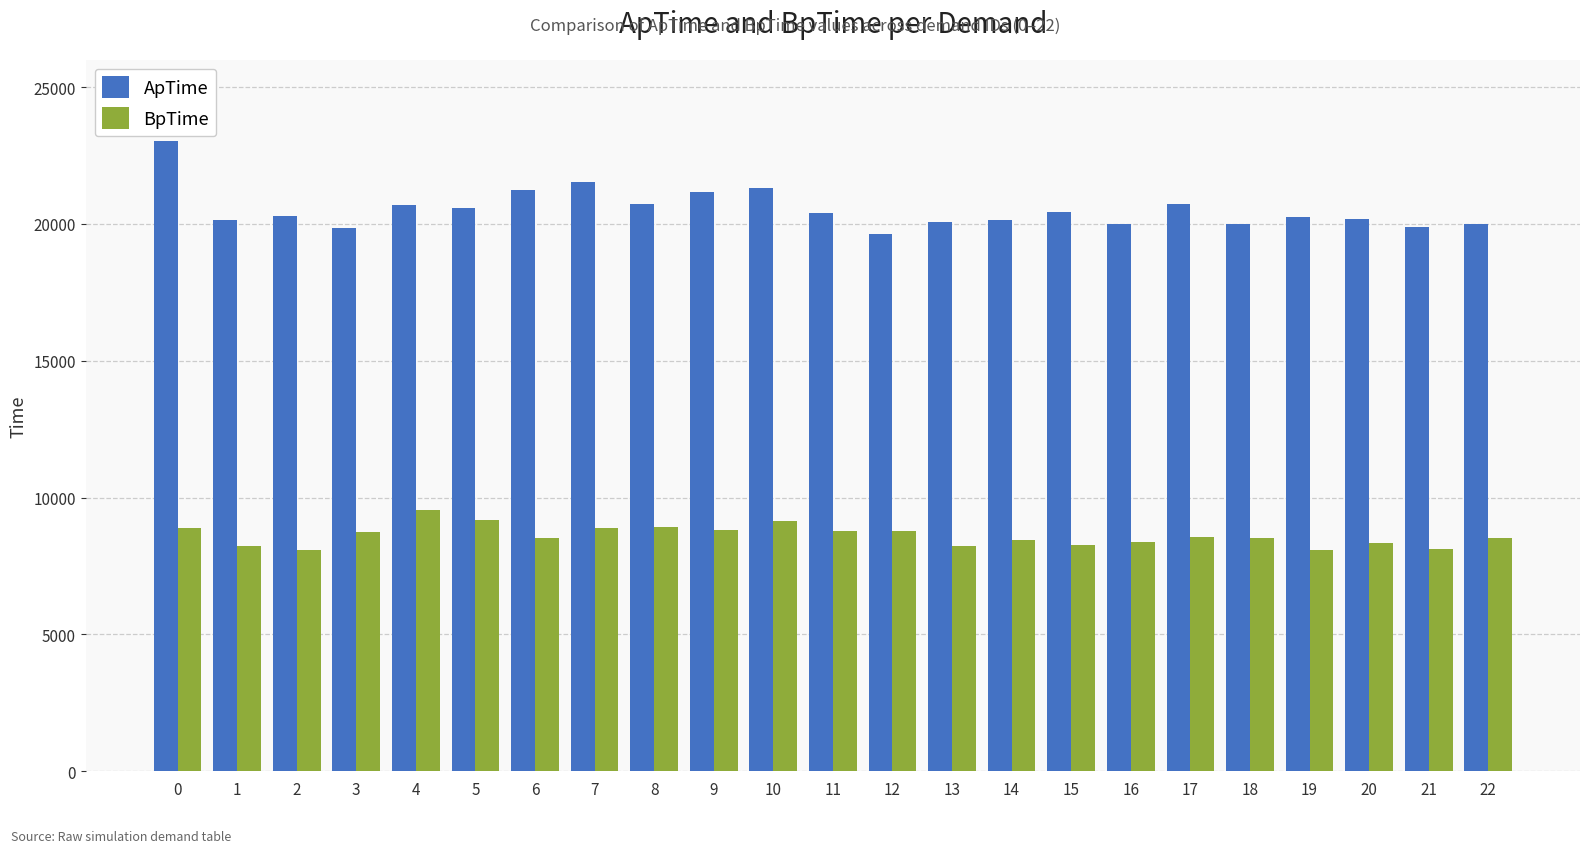

How many bars are there in total?

46